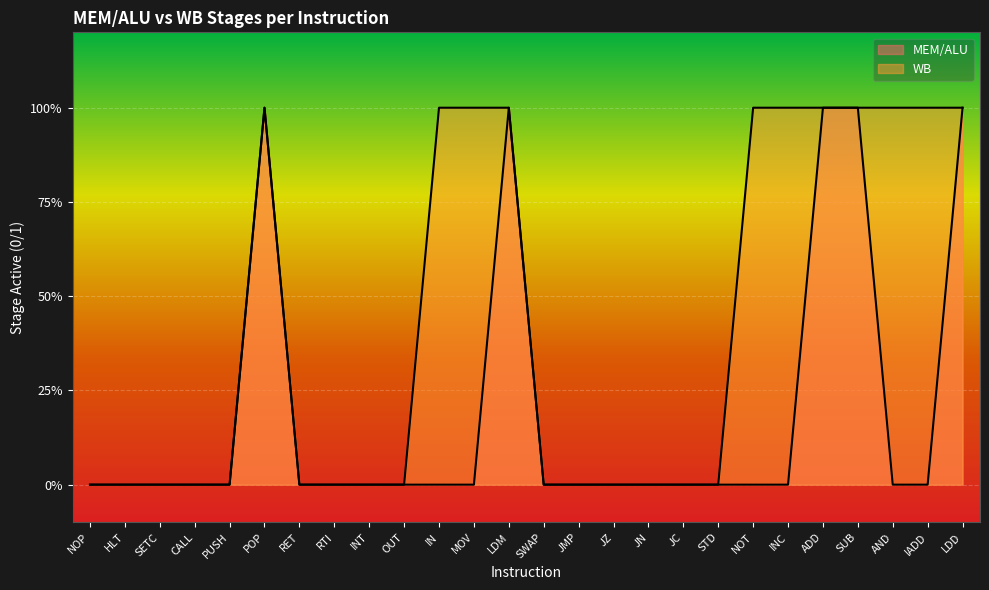

Which has a higher value, NOT or AND?

NOT